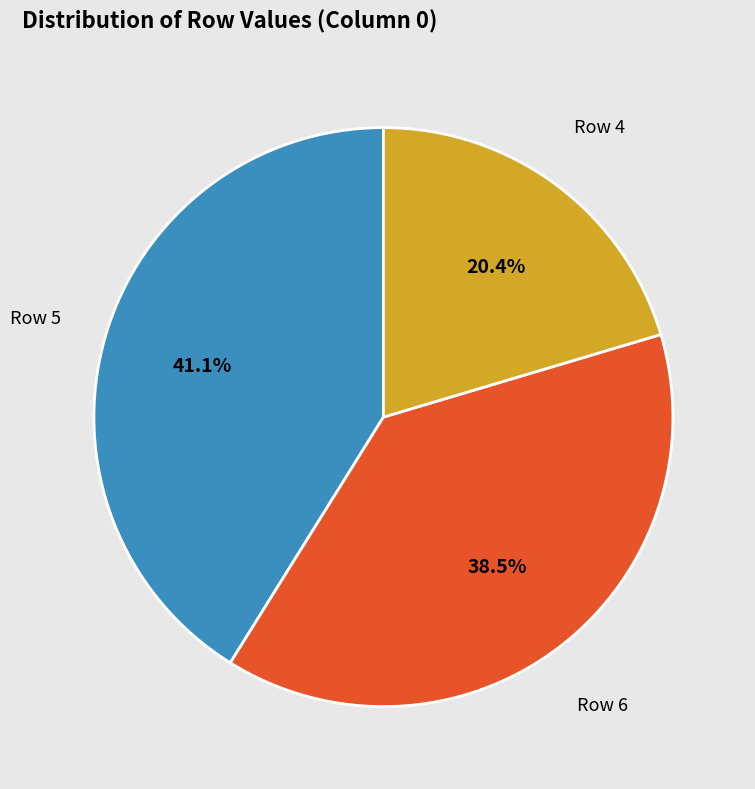

To the nearest percent, what is the average slice percentage?

33%